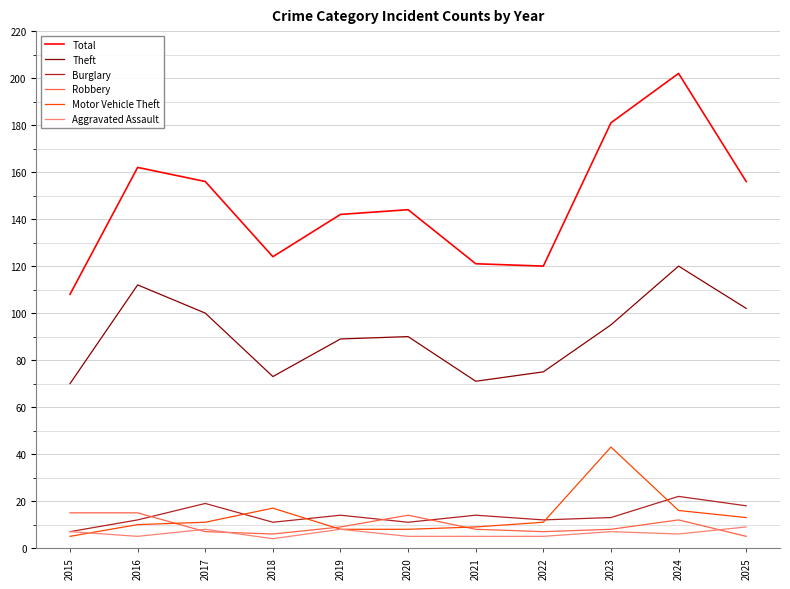

Which series ends up on top after the final intersection of Motor Vehicle Theft and Aggravated Assault?

Motor Vehicle Theft